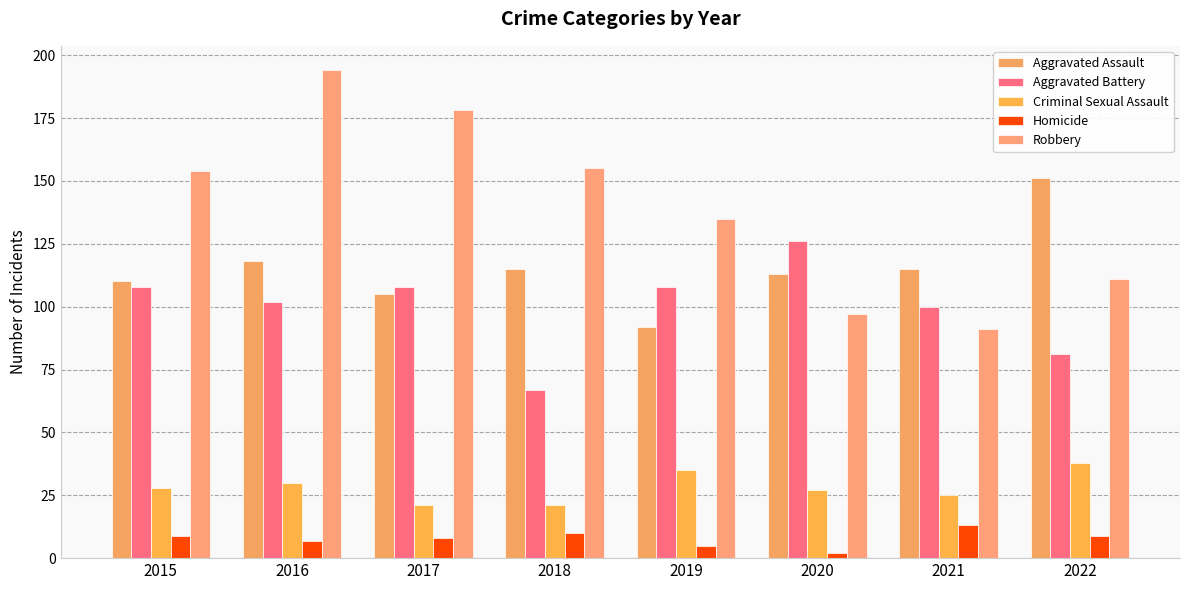

How many data points does each series have?

8